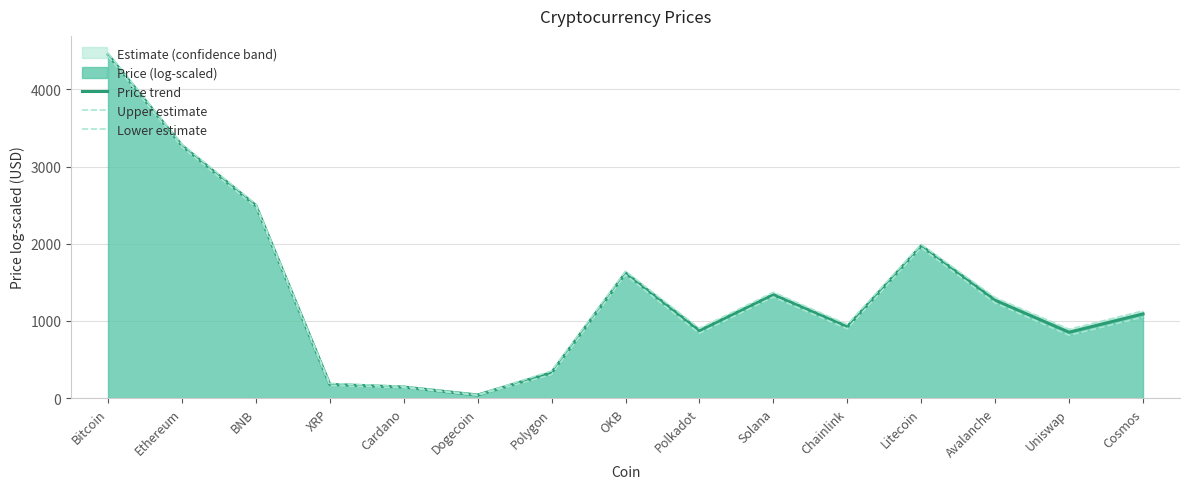

Which series has the largest range (max minus min)?

Upper estimate